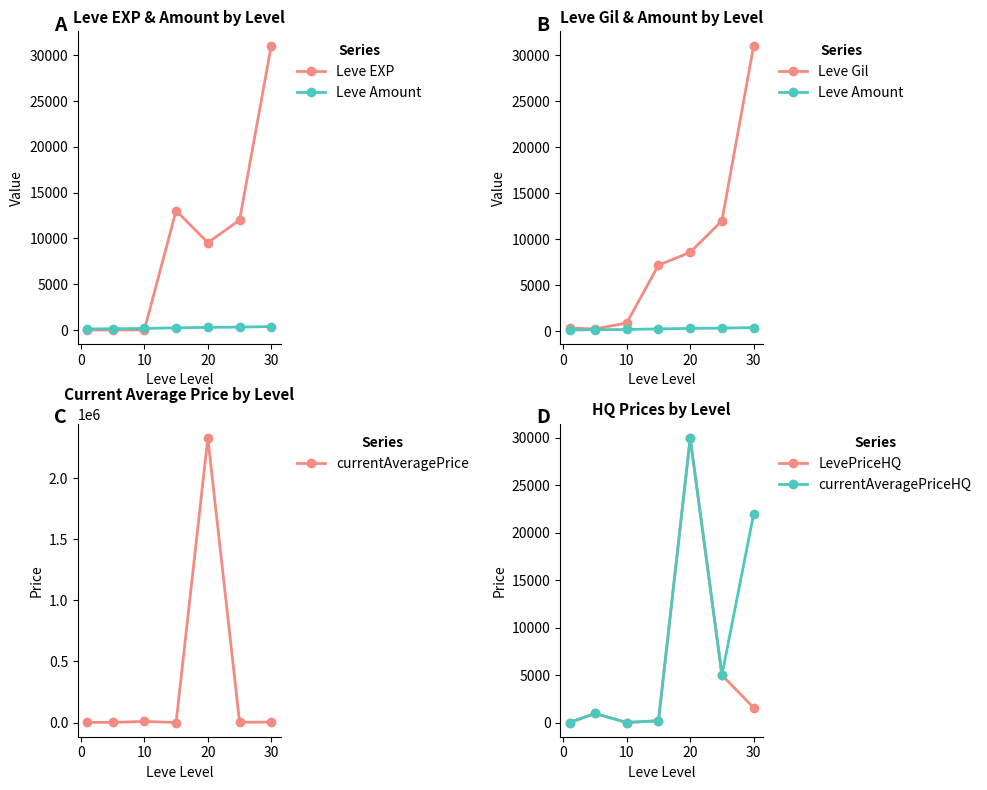

True or false: currentAveragePrice has more than 2 interior local peaks.

False